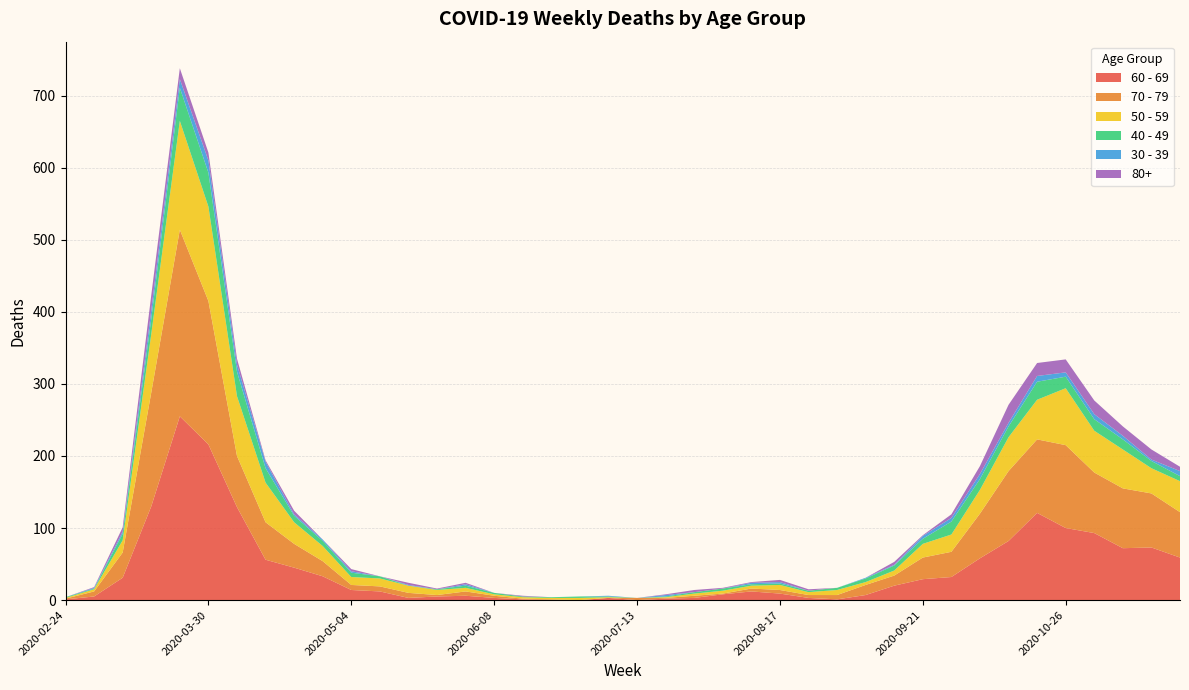

Reading left to right, list all the values displayed in this chart.

60 - 69: 1	5	31	130	255	216	129	56	45	33	14	12	3	5	6	3	1	0	0	3	0	2	3	8	12	9	3	1	7	20	29	32	58	82	121	100	93	72	73	59
70 - 79: 1	7	35	158	259	199	71	52	33	21	7	7	7	2	6	3	1	1	0	0	3	1	3	1	4	5	4	6	14	14	30	35	62	97	102	115	84	83	75	63
50 - 59: 1	3	17	81	151	131	83	55	30	21	11	11	10	7	5	2	2	2	3	1	0	1	3	4	4	7	4	7	4	7	19	24	33	47	55	79	58	54	35	43
40 - 49: 1	1	9	21	46	47	34	20	9	7	6	3	0	1	3	2	1	1	2	1	0	1	2	3	2	2	2	3	5	7	7	18	15	15	25	16	16	14	10	7
30 - 39: 0	1	3	12	12	17	10	9	2	2	2	0	1	0	2	0	0	0	0	1	0	2	0	0	2	2	0	0	1	1	4	5	7	5	8	6	7	5	2	7
80+: 0	1	6	21	15	11	8	2	5	0	3	0	3	1	2	0	1	0	0	0	0	1	3	1	1	3	2	0	0	4	1	5	11	25	18	18	19	13	14	6